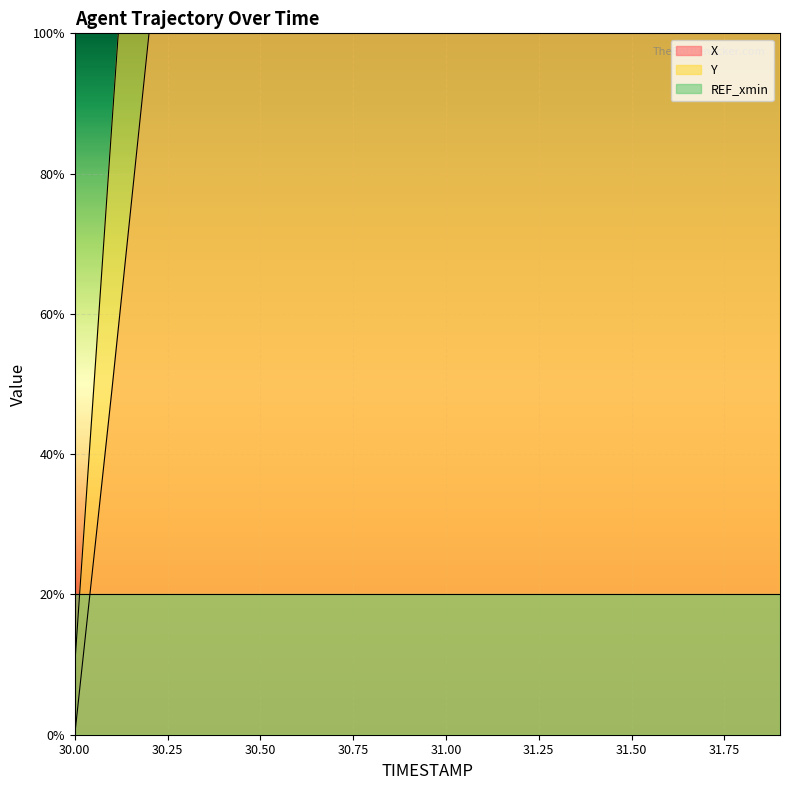

Reading left to right, extract all data points from this chart.

X: 30.0=0.0	30.1=49.1	30.2=100.0	30.3=149.1	30.4=198.2	30.5=245.6	30.6=294.7	30.7=343.9	30.8=393.0	30.9=443.9	31.0=494.7	31.1=547.4	31.2=601.8	31.3=656.1	31.4=712.3	31.5=770.2	31.6=826.3	31.7=884.2	31.8=942.1	31.9=1000.0
Y: 30.0=10.0	30.1=87.0	30.2=162.3	30.3=235.3	30.4=305.8	30.5=374.0	30.6=439.5	30.7=502.3	30.8=562.4	30.9=619.8	31.0=674.5	31.1=726.0	31.2=774.3	31.3=819.3	31.4=860.7	31.5=898.2	31.6=932.1	31.7=962.1	31.8=988.3	31.9=1010.0